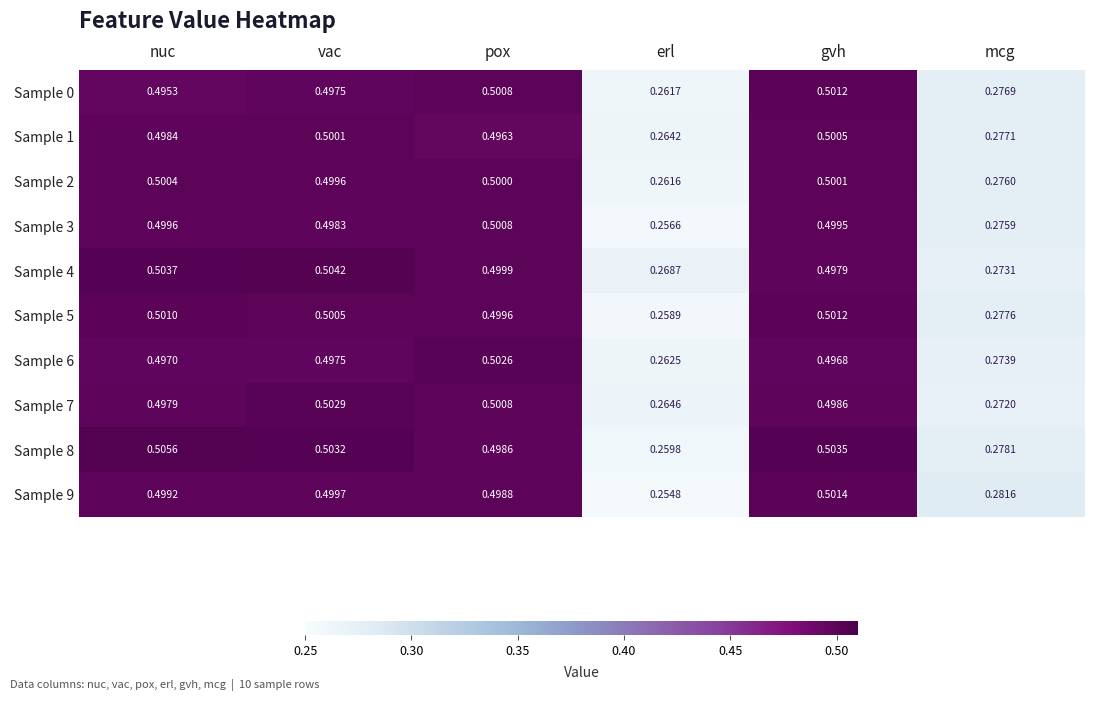

At which label is Sample 7 closest to 0?

erl